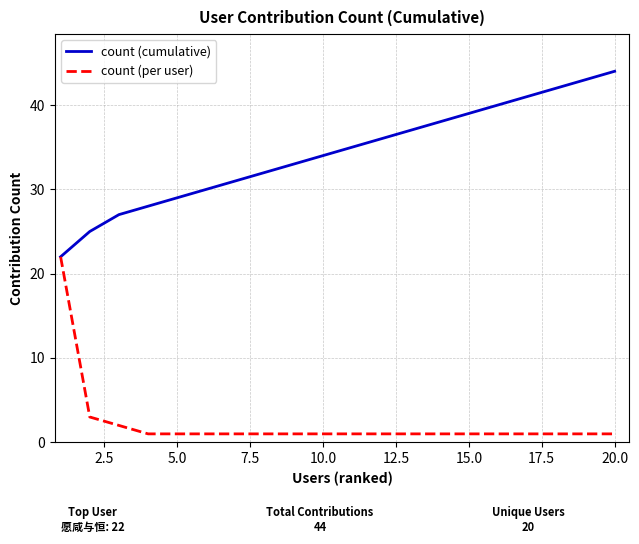

Rank the series by their maximum value, from highest to lowest.

count (cumulative), count (per user)